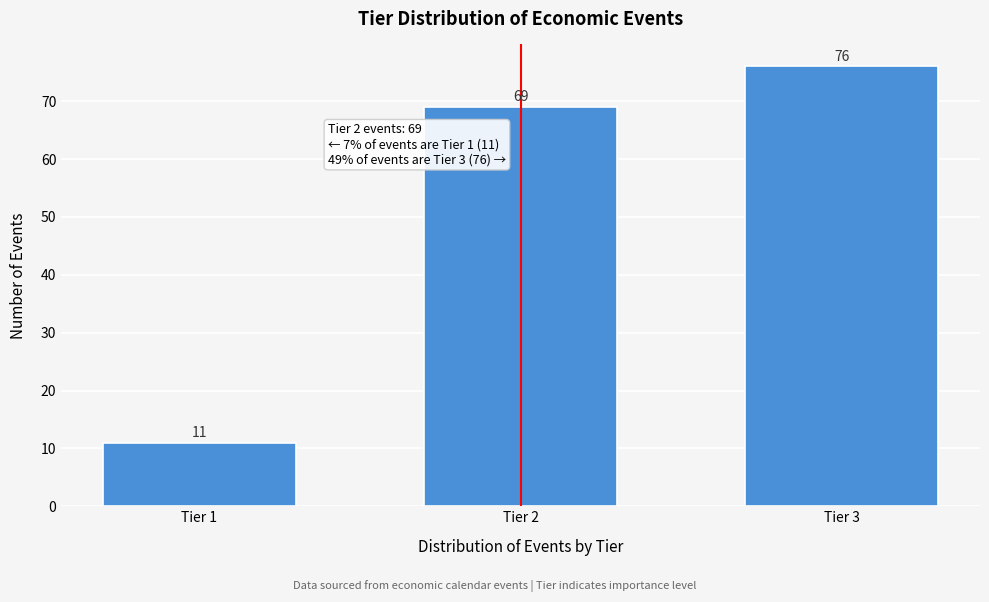

Reading left to right, transcribe all the data shown in this chart.

Tier 1=11	Tier 2=69	Tier 3=76